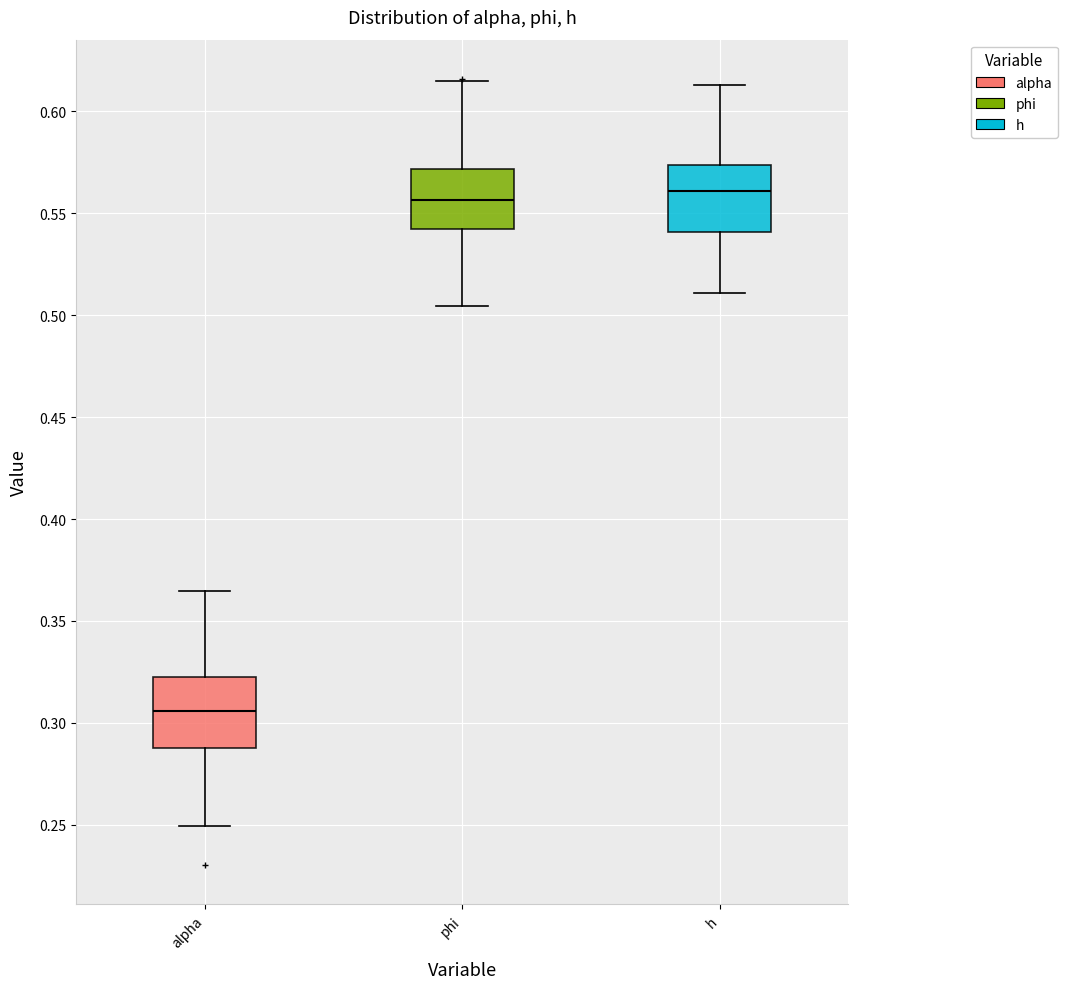

Reading left to right, transcribe this box plot: for each box, give where its median line is, the range the box spans, and where its two whiskers end, as read against the y-axis. The values are not printed on the chart, so give them approximately, as read against the axis.

alpha: median 0.305, box 0.290 to 0.320, whiskers 0.250 to 0.365
phi: median 0.555, box 0.540 to 0.570, whiskers 0.505 to 0.615
h: median 0.560, box 0.540 to 0.575, whiskers 0.510 to 0.615